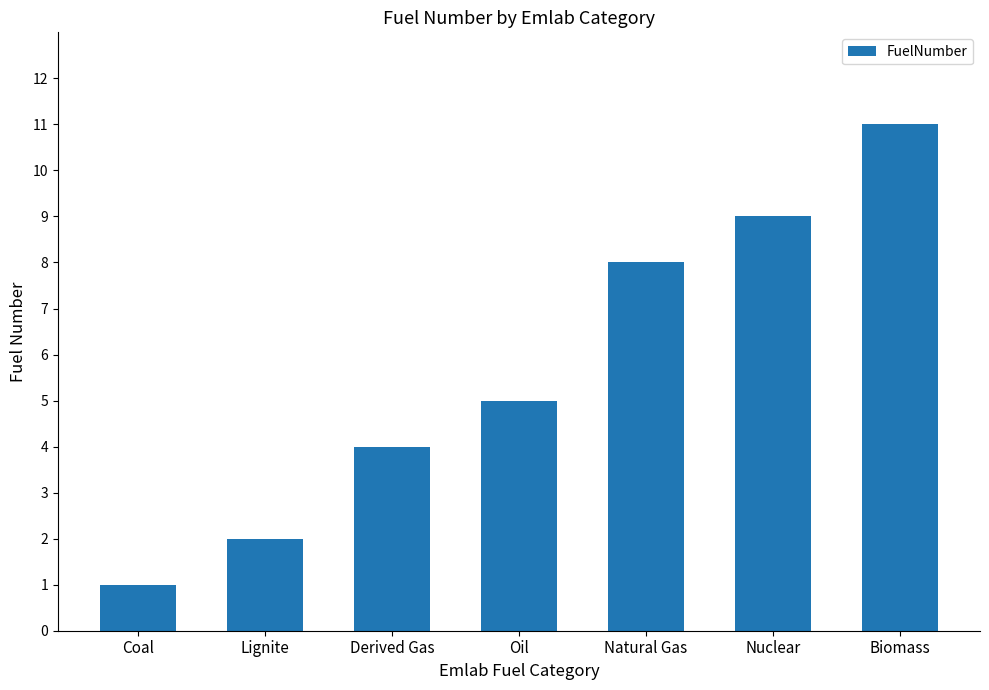

List the labels in order of value, smallest first.

Coal, Lignite, Derived Gas, Oil, Natural Gas, Nuclear, Biomass